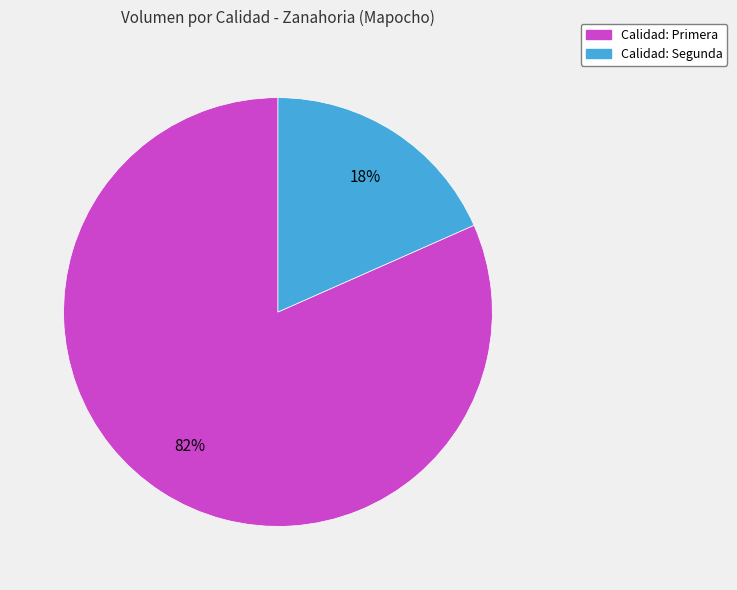

How many slices are in this pie chart?

2